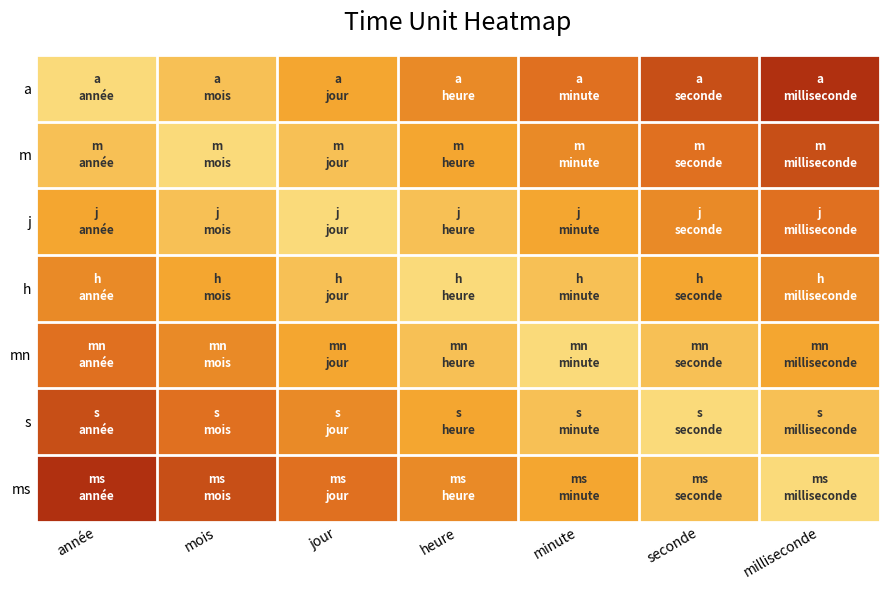

At which category is the sum across all series the highest?

année